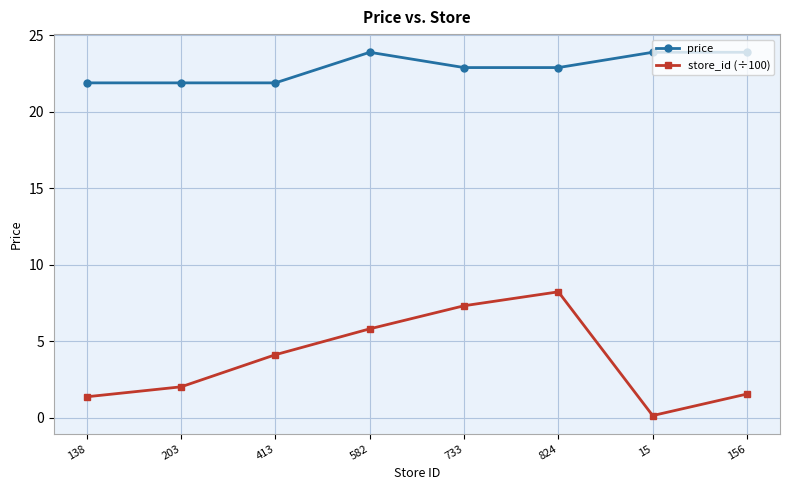

Which series has the widest spread of values?

store_id (÷100)